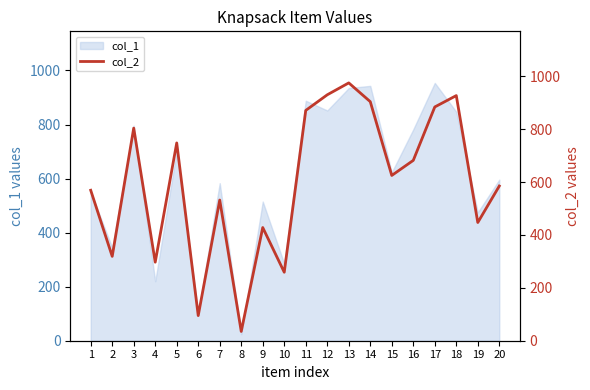

How many interior local valleys (lower than both neighbors) does the data have?

7